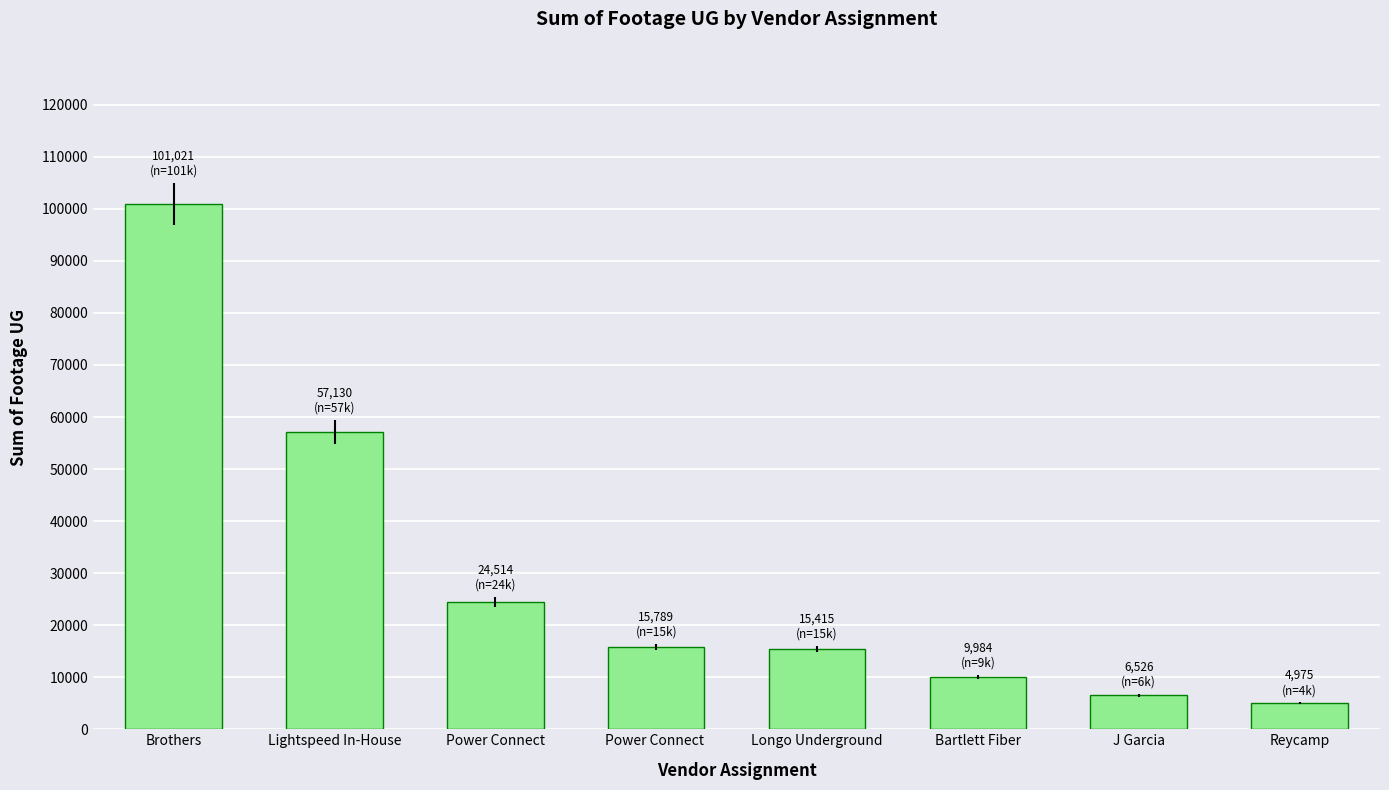

What value does the data have at Power Connect, to the nearest 50?

24500